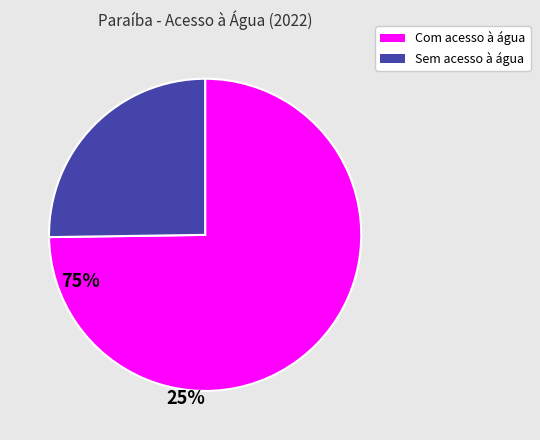

Rank the categories by value from lowest to highest.

Sem acesso à água, Com acesso à água